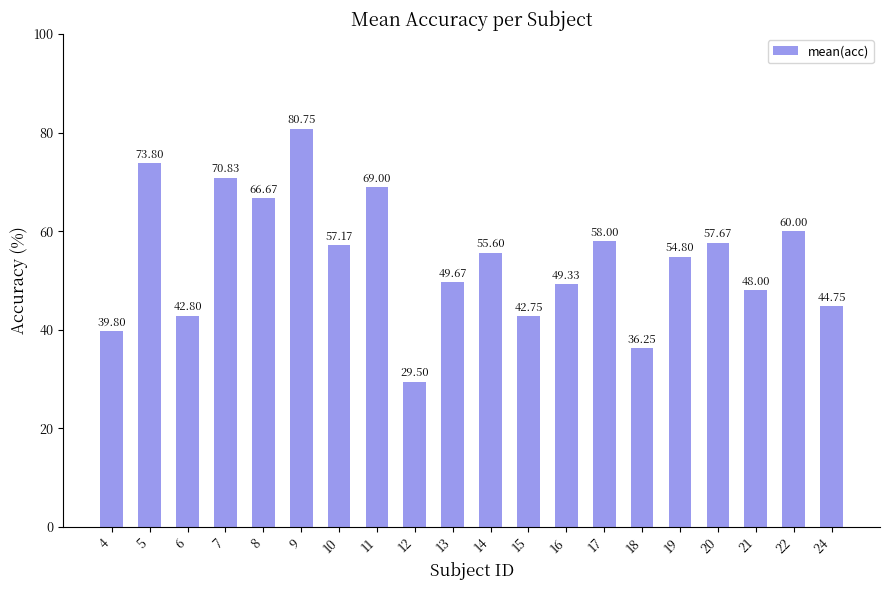

What is the value of the 8th bar from the left?

69.0